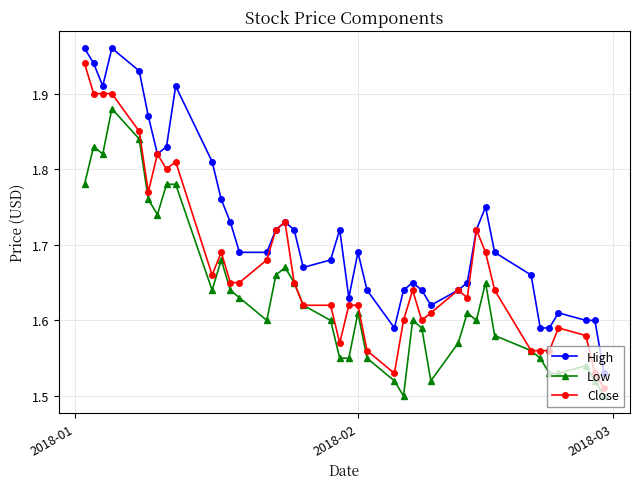

Count the Close values in the range 1 to 2.

40